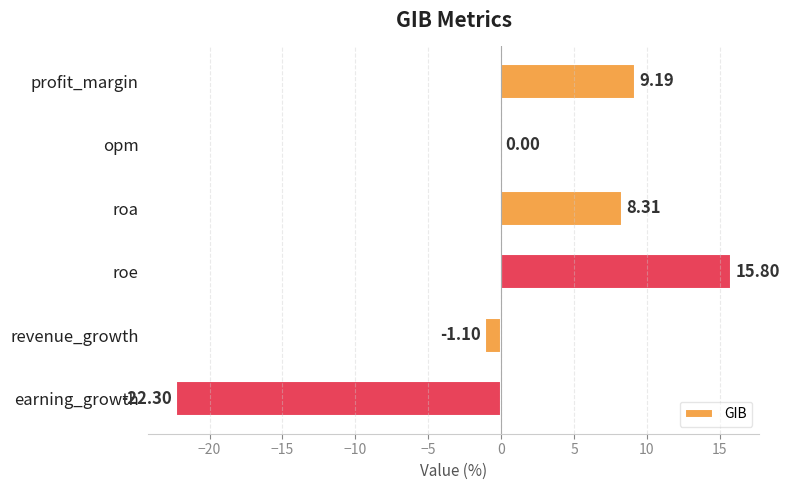

How many distinct data groups are displayed?

1